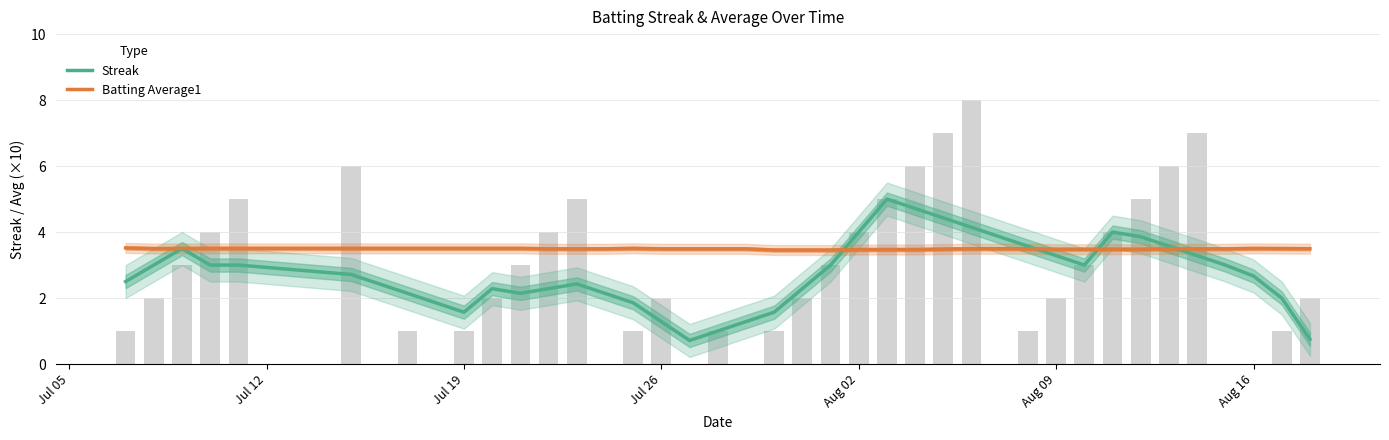

At how many categories does at least one series exceed 3?

40